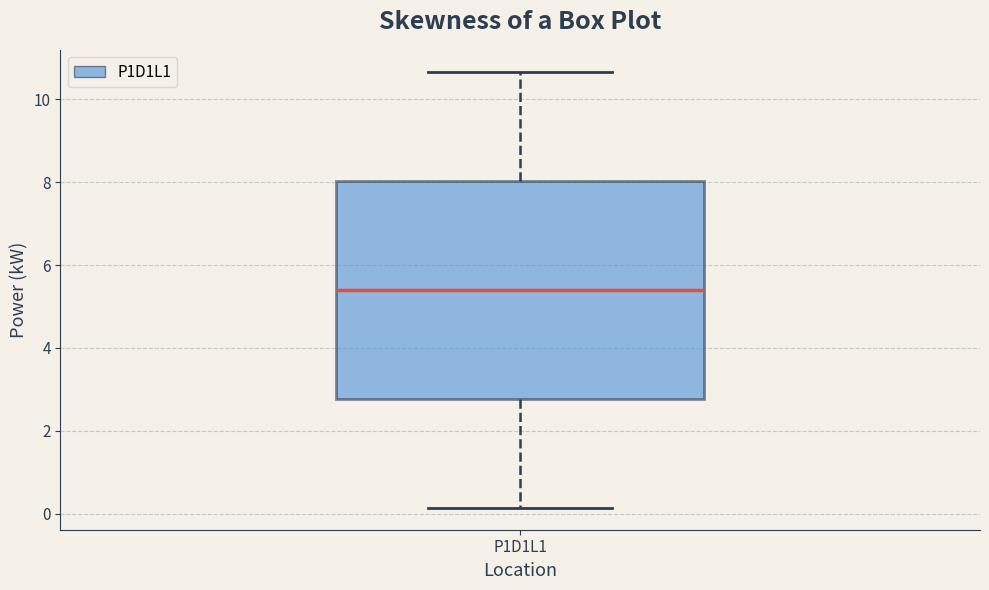

Read this box plot against the y-axis: the position of the median line, the range covered by the box, and the ends of both whiskers. The values are not printed on the chart, so give them approximately, as read against the axis.

median 5.4, box 2.8 to 8.0, whiskers 0.2 to 10.6